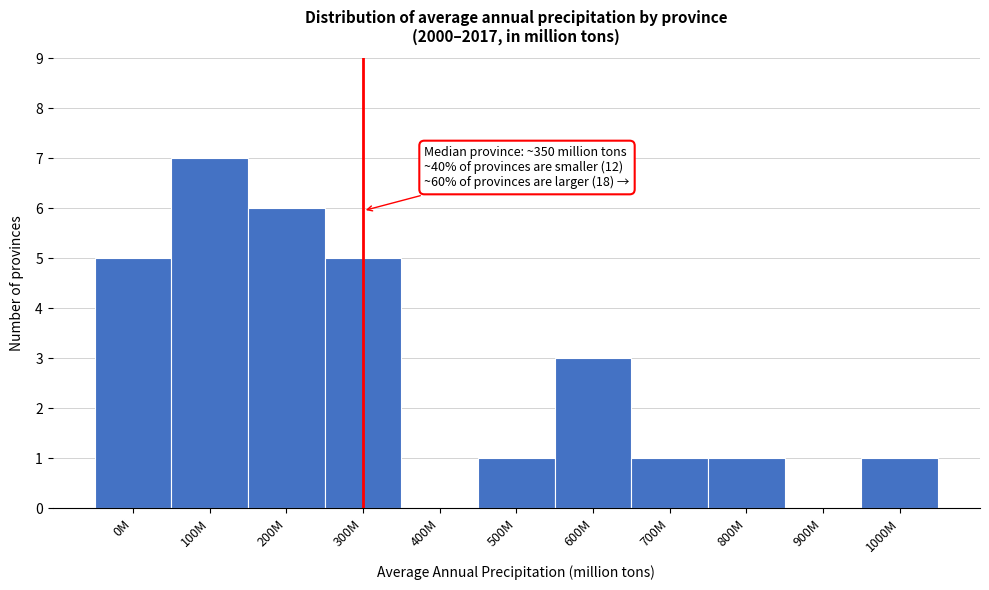

Reading left to right, transcribe all the data shown in this chart.

0M=5	100M=7	200M=6	300M=5	400M=0	500M=1	600M=3	700M=1	800M=1	900M=0	1000M=1